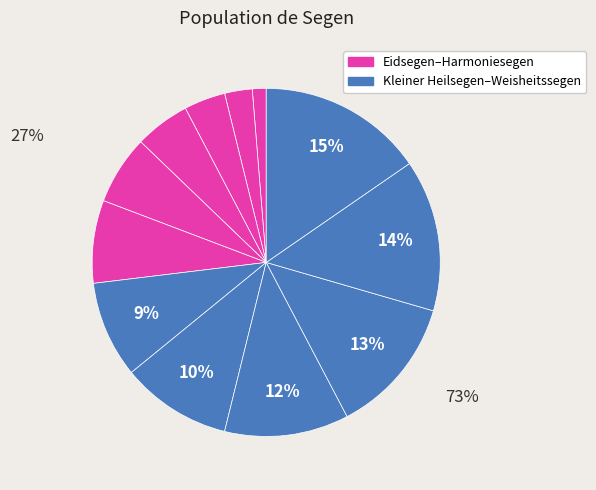

What is the smallest slice in the pie chart?

Eidsegen